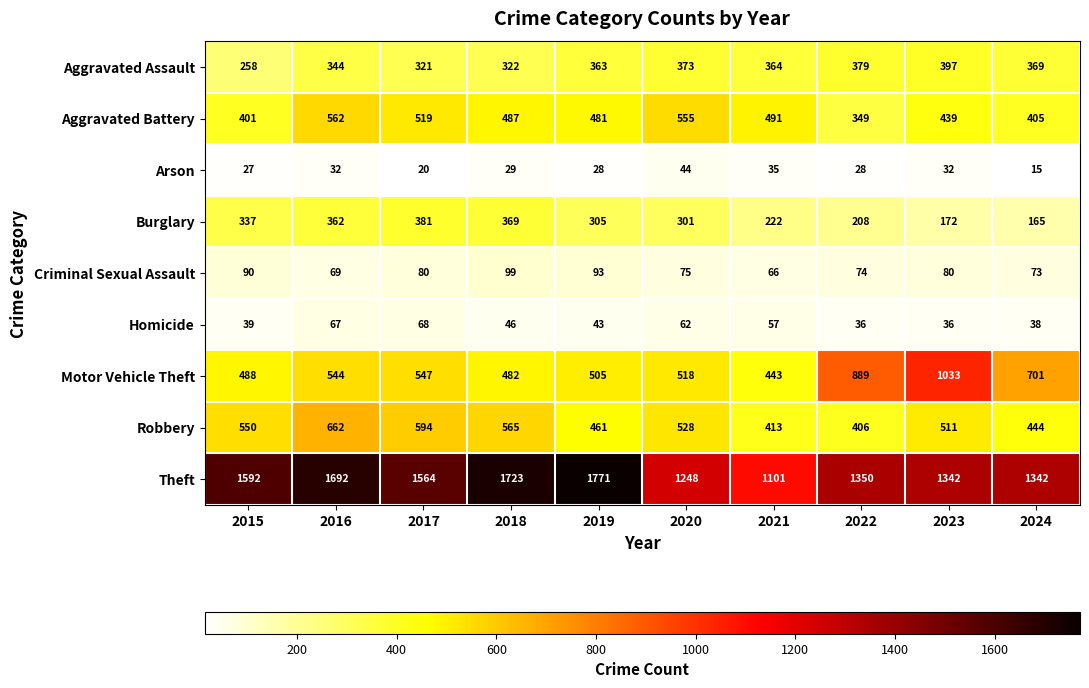

Which series has the largest range (max minus min)?

Theft